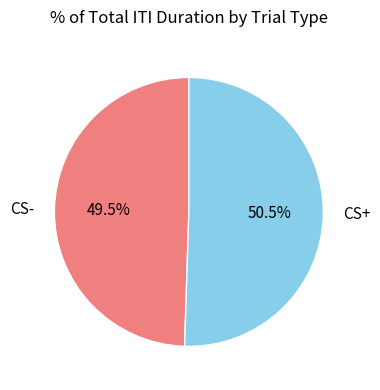

Which has a higher value, CS- or CS+?

CS+